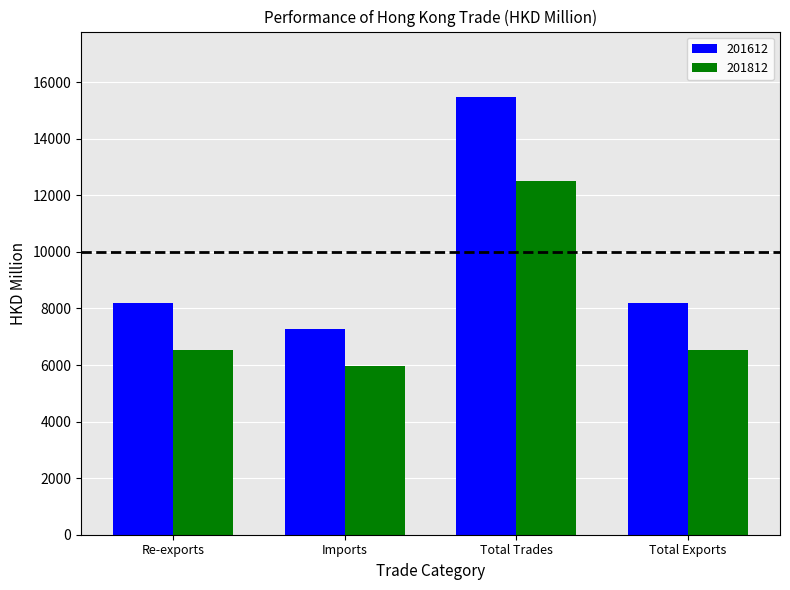

Is it true that 201612 equals 5244.8 at Total Exports?

False